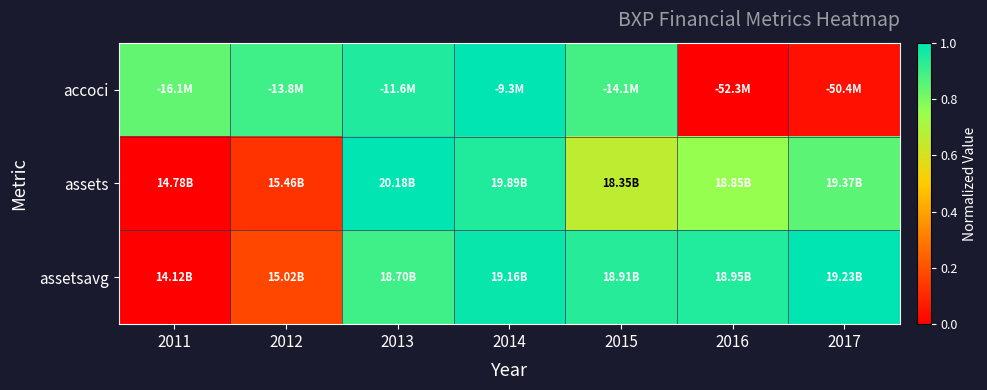

What is the total value across all series at 2011?

0.8